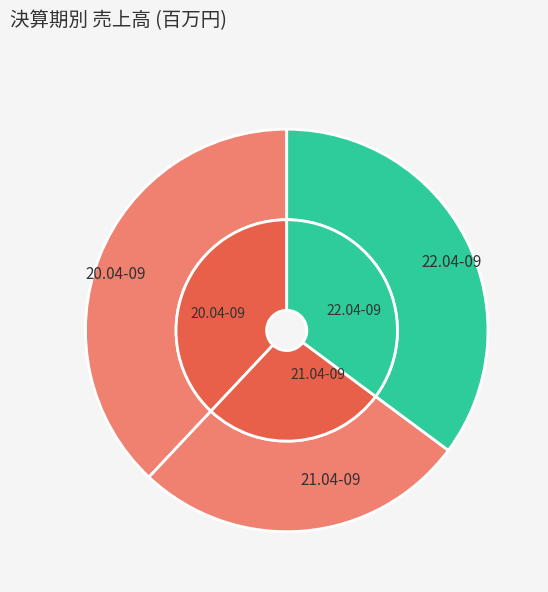

How many segments does this pie chart have?

3